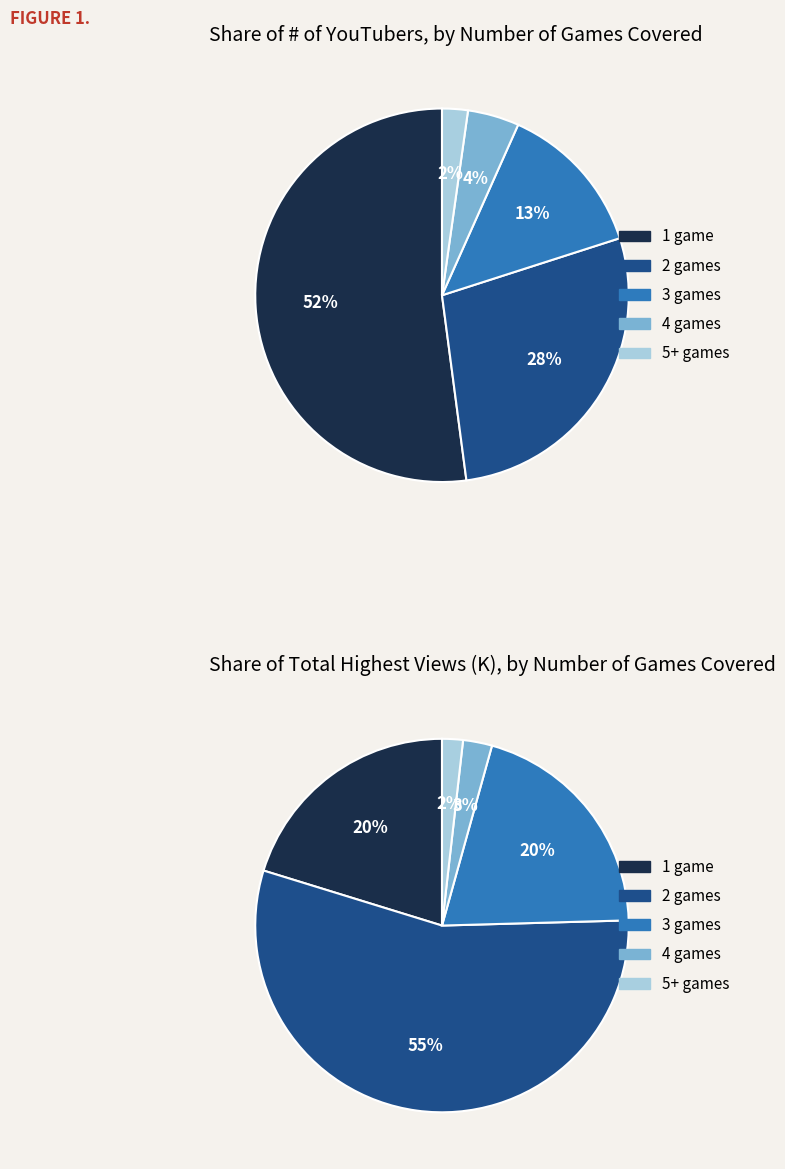

To the nearest percent, what is the difference between the largest and smallest slice percentages?

50%